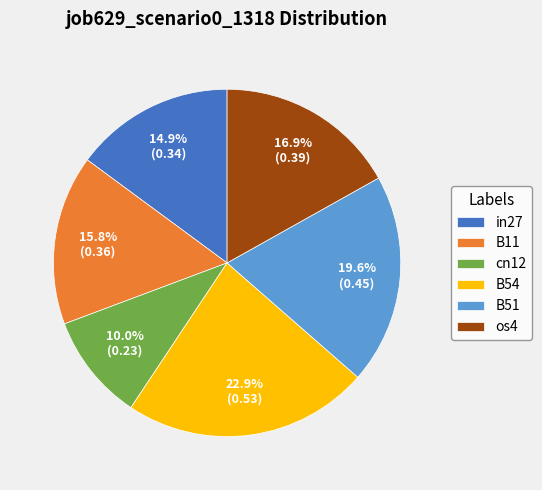

Does in27 account for over 50% of the chart?

No